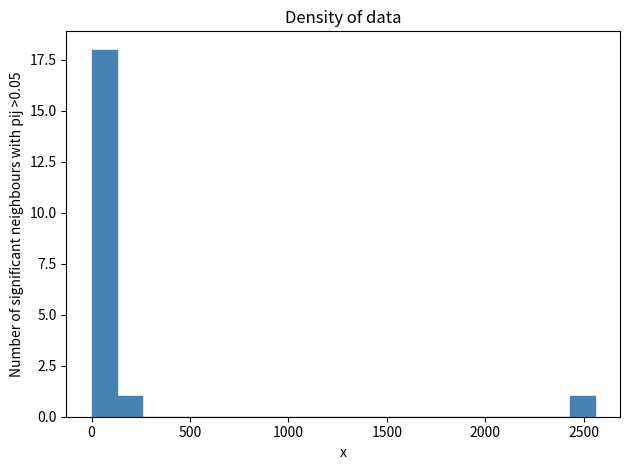

Read against the x-axis, roughly where is the centre of the tallest bar?

50